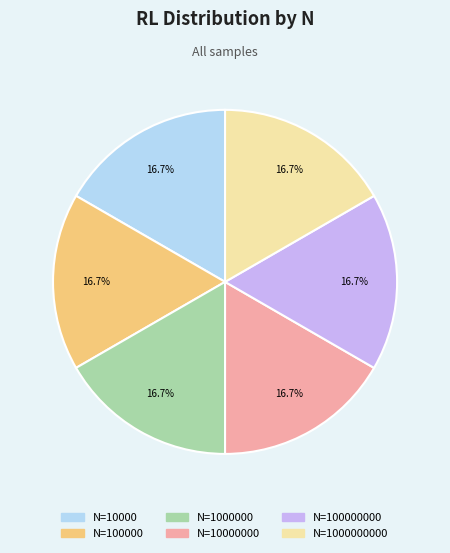

Is there any slice that represents more than half of the pie?

No